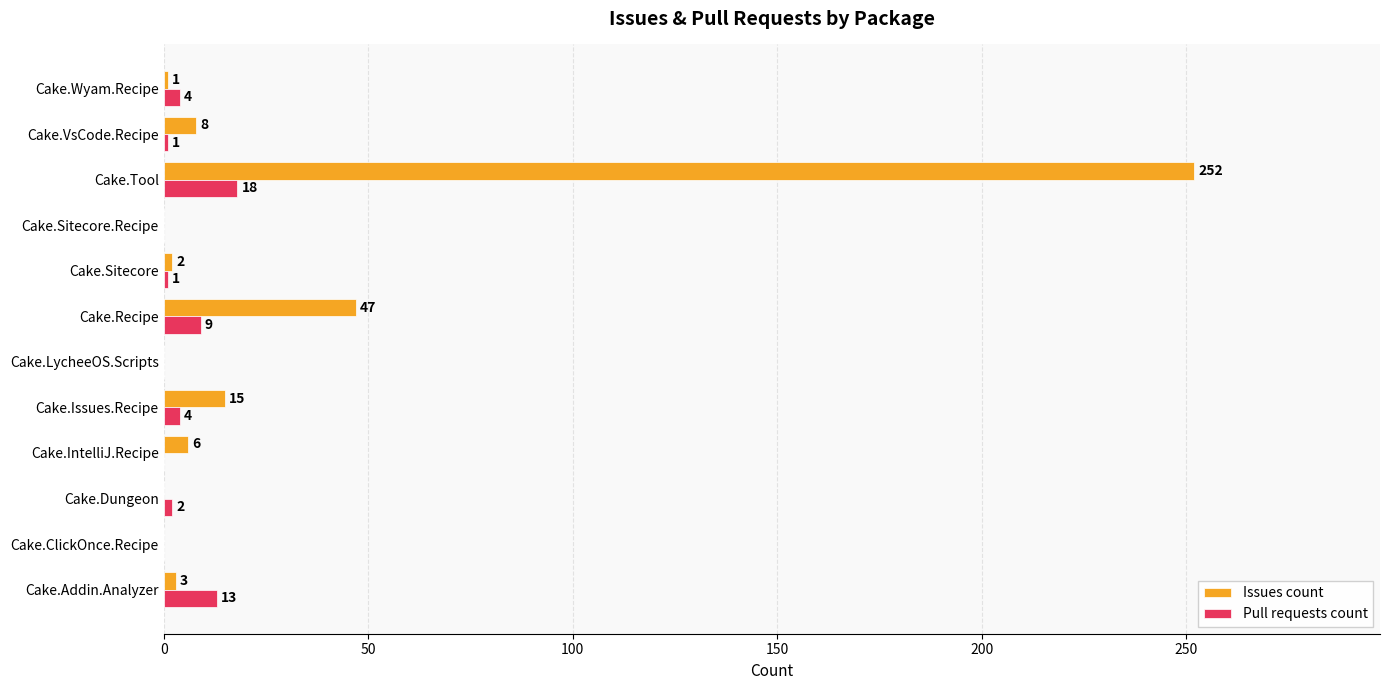

Where is Issues count nearest to the value 126?

Cake.Recipe